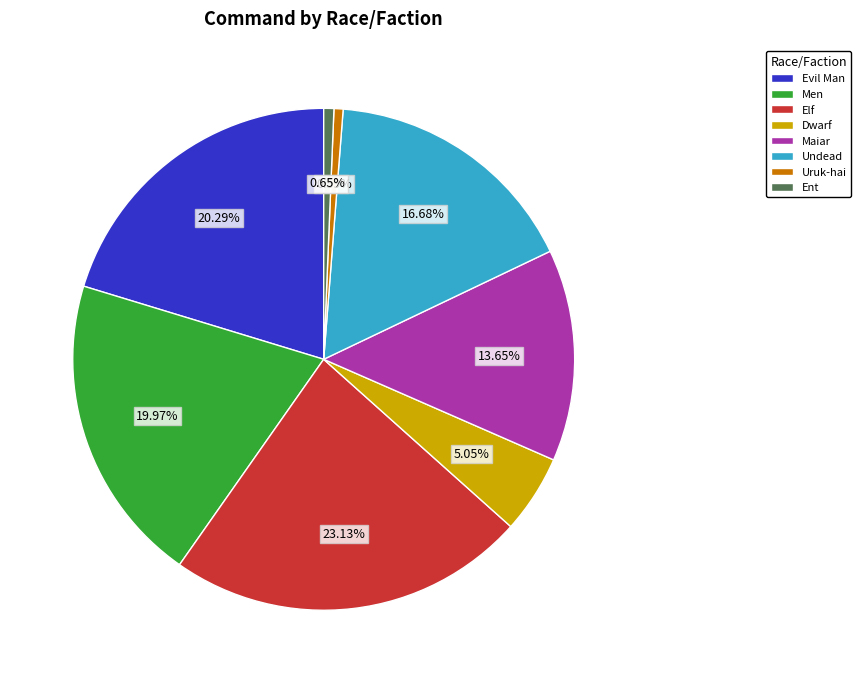

What percentage is the Undead slice, to the nearest percent?

17%